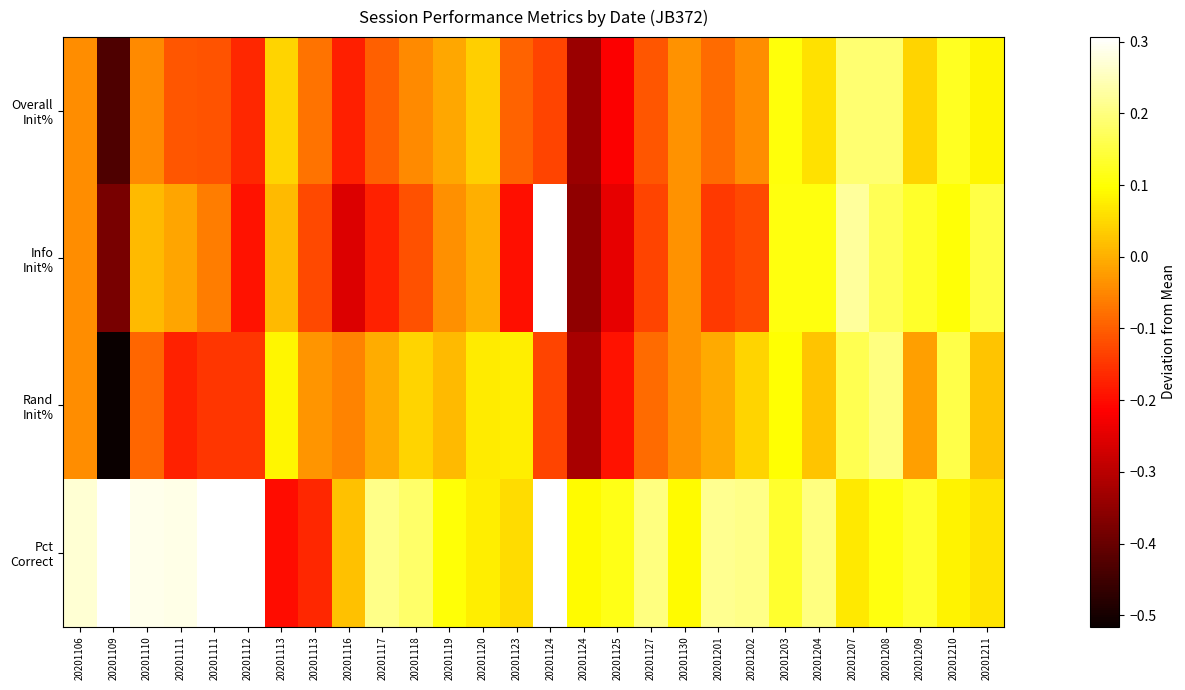

How many categories are shown in the chart?

28